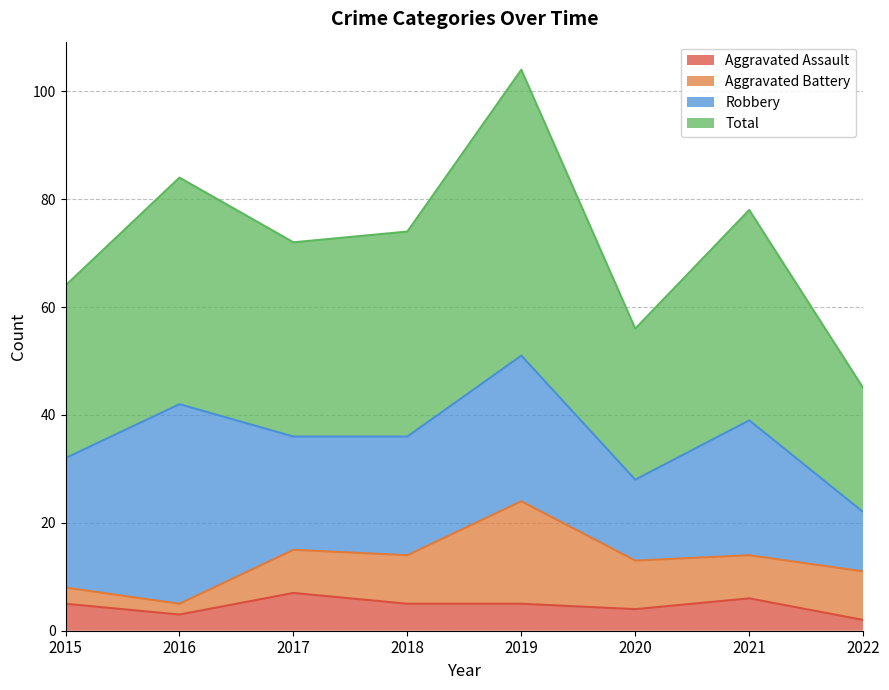

What is the approximate value of Total at 2018, to the nearest 10?

70